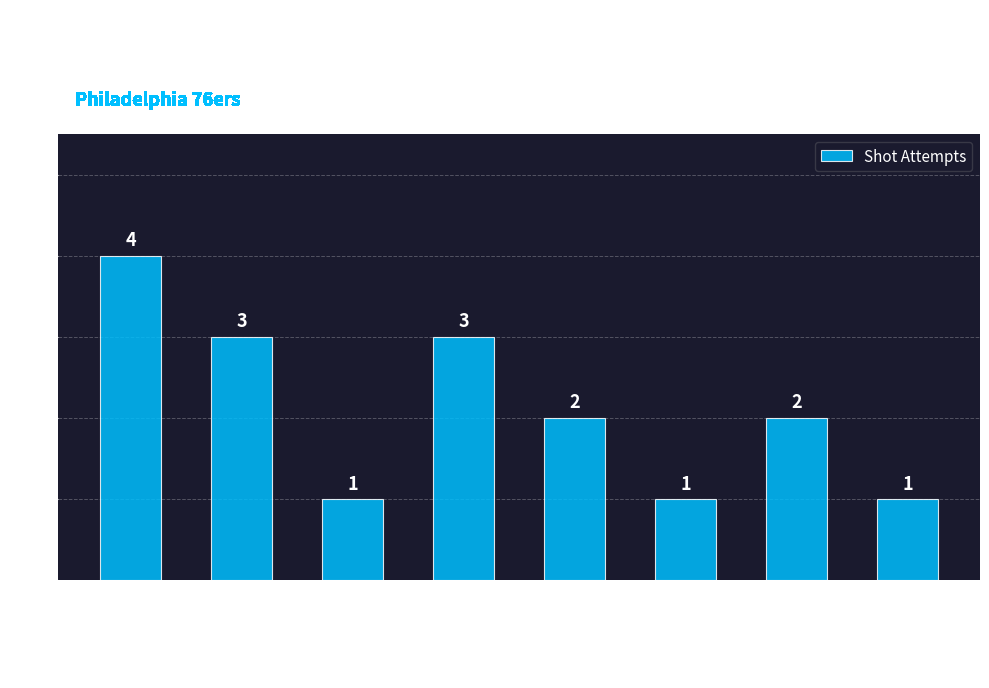

What is the sum of the values at Andre Miller and Jared Jeffries?

6